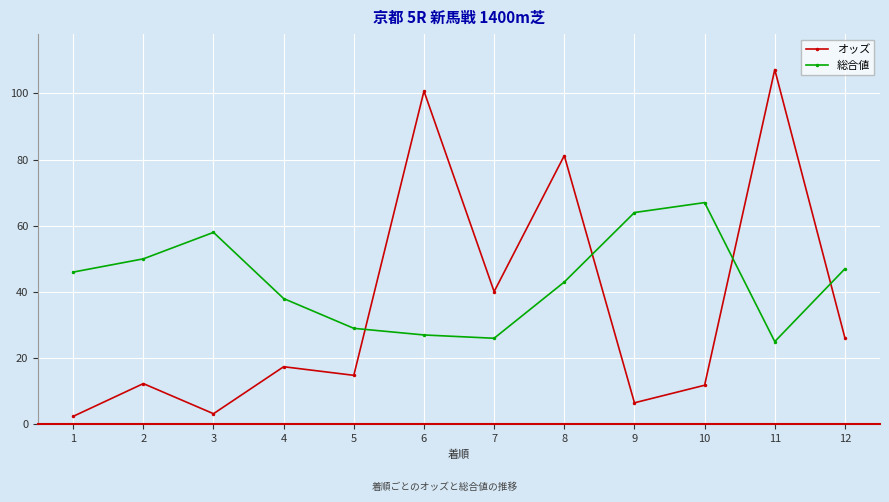

What is the maximum value shown in the chart?

107.2